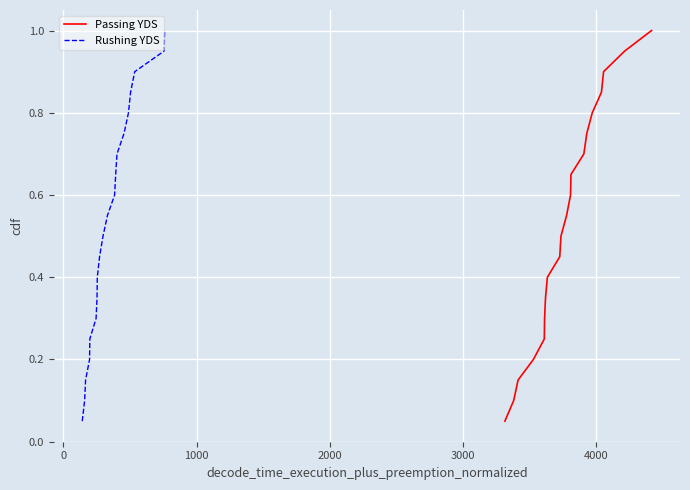

What is the highest value of the Passing YDS series?

1.0